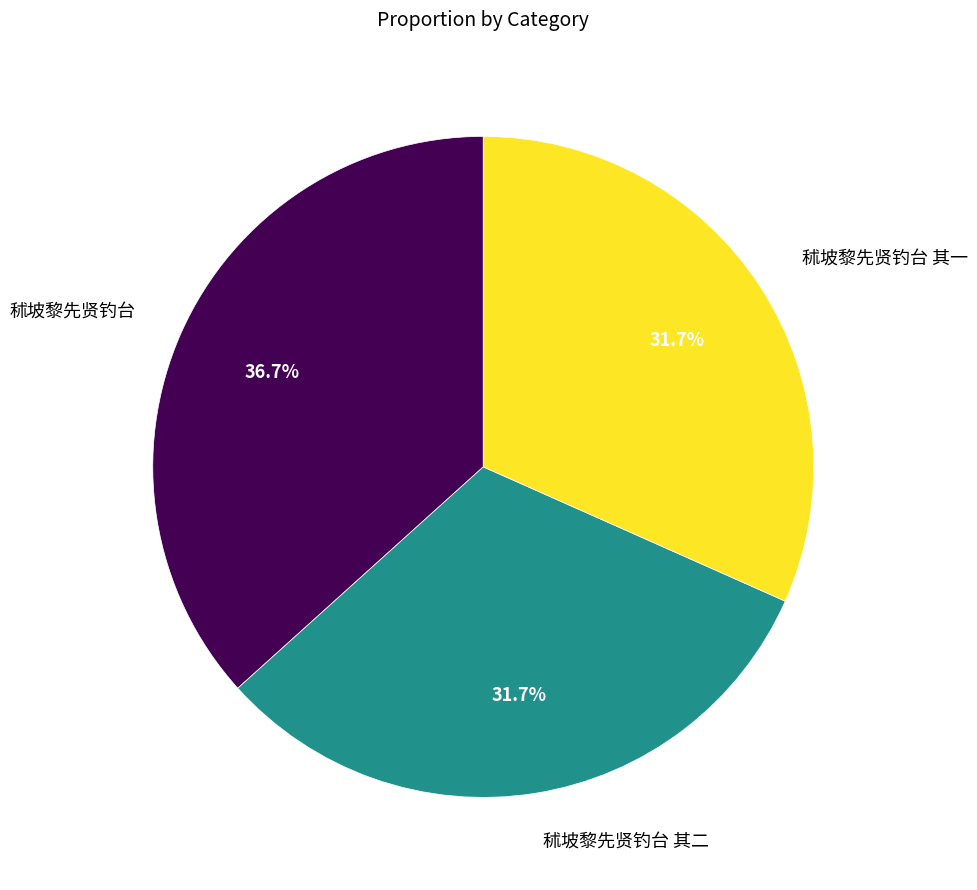

How many slices are in this pie chart?

3